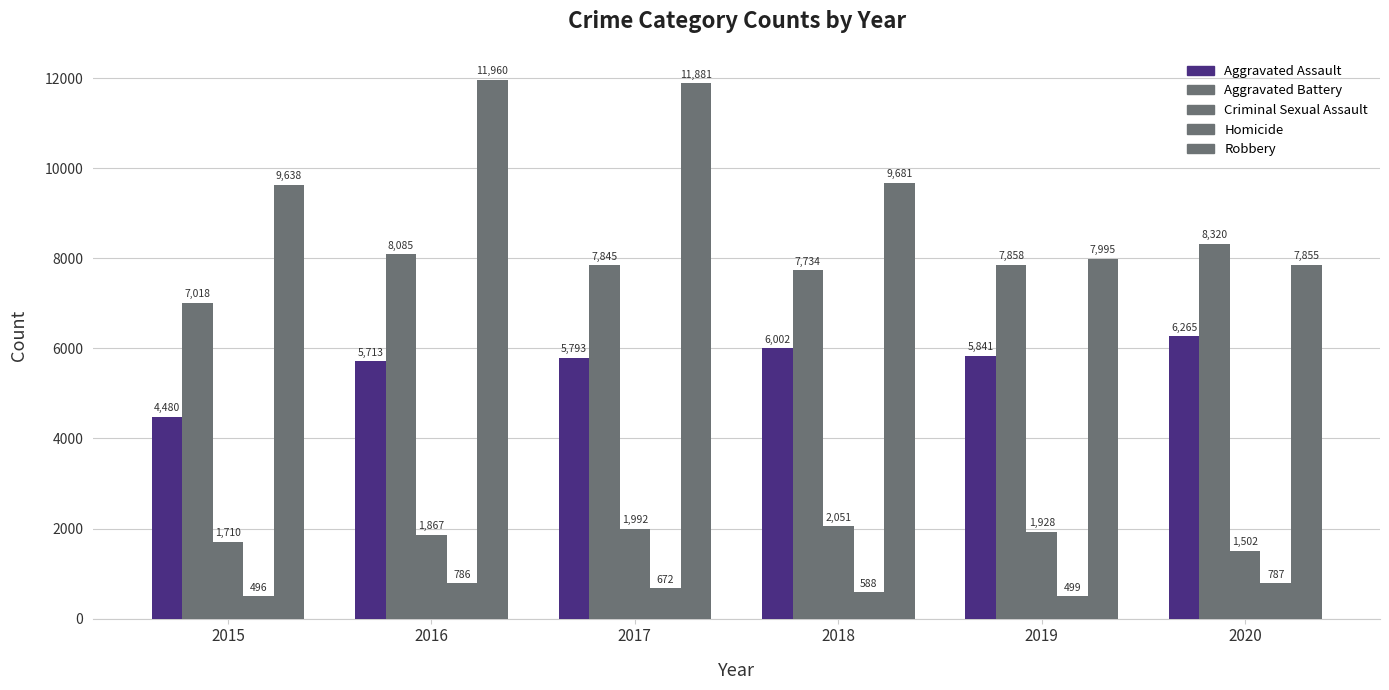

How many groups of bars are there?

6